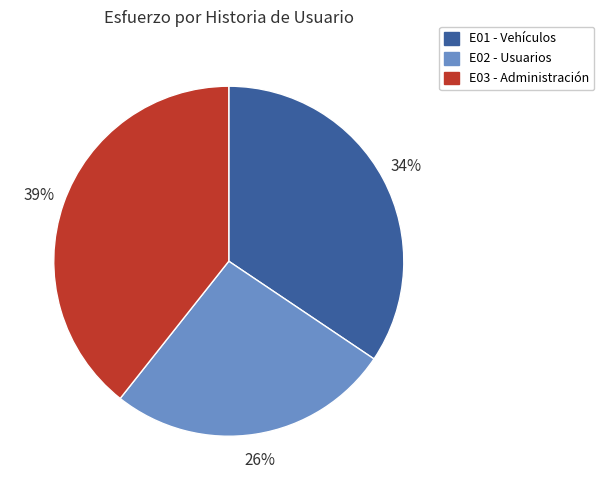

To the nearest percent, what is the average slice percentage?

33%